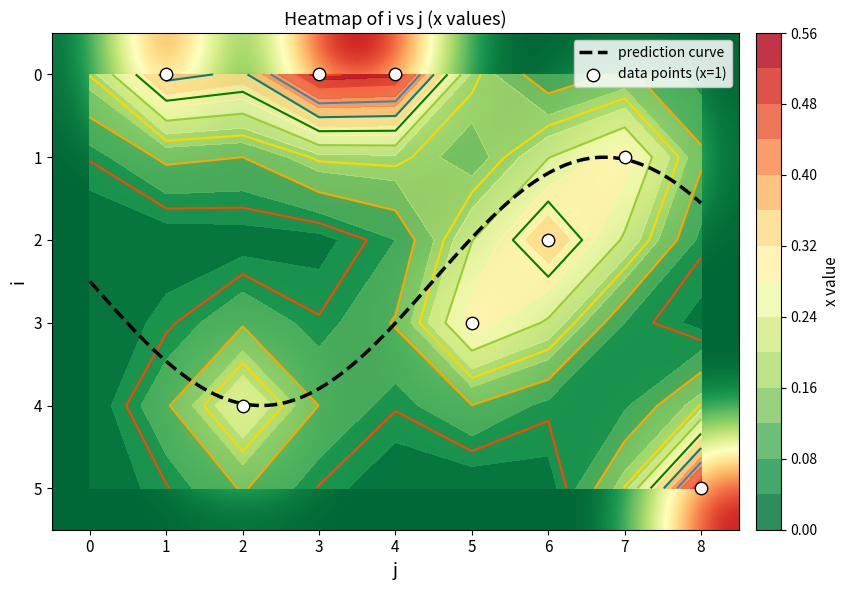

What is the highest value of the prediction curve series?

4.0